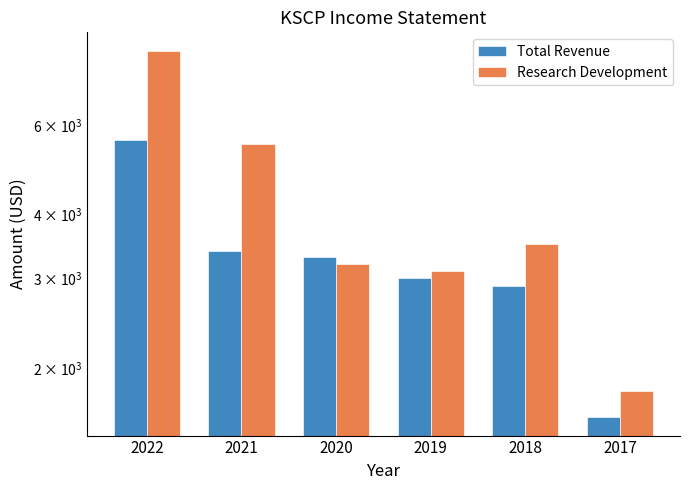

The Total Revenue series shows 3000 at 2019. True or false?

True